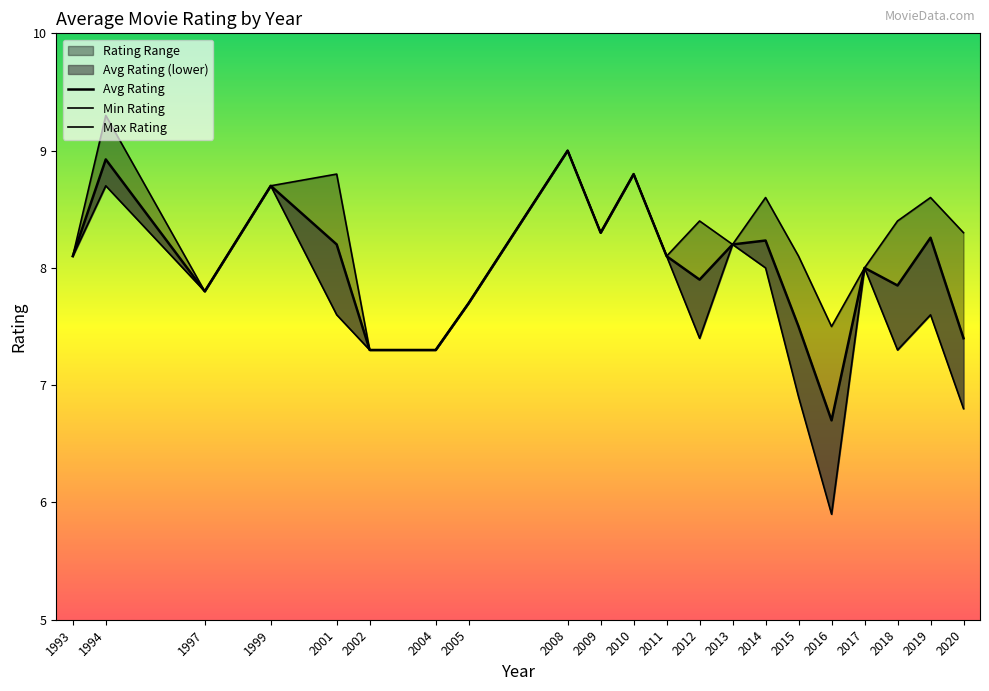

What is the difference between the maximum and minimum values in the Min Rating series?

3.1